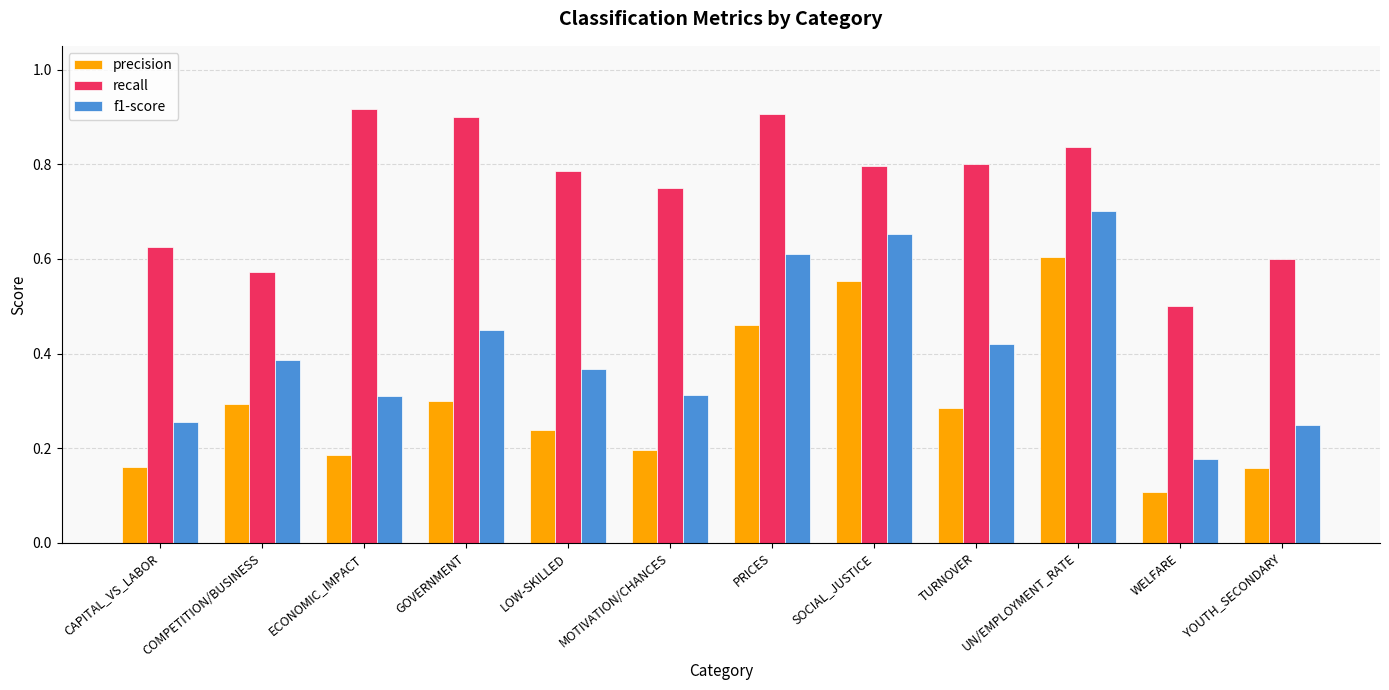

What is the sum of all precision values?

3.5